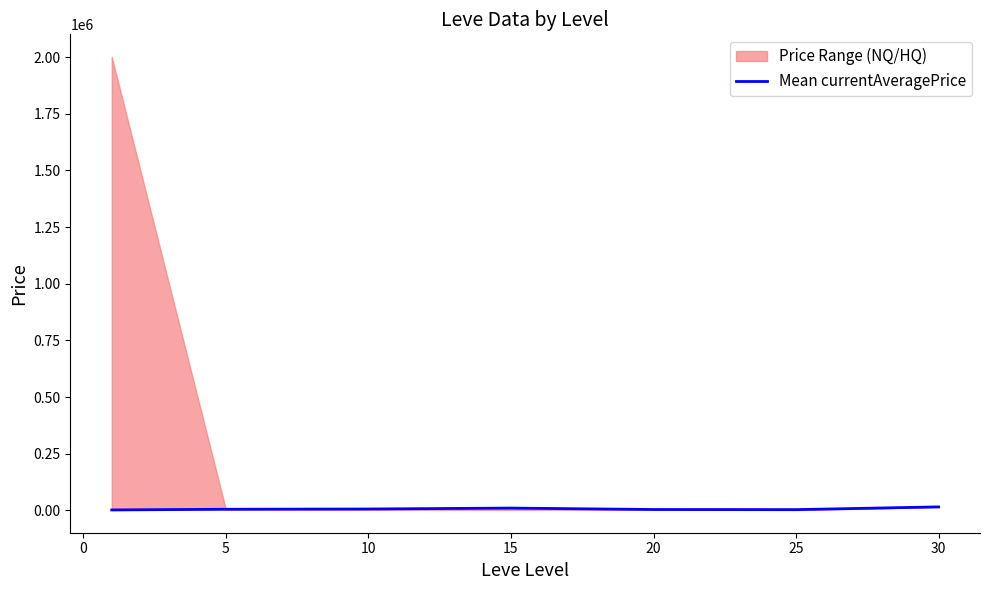

How many data points are less than 4667?

3